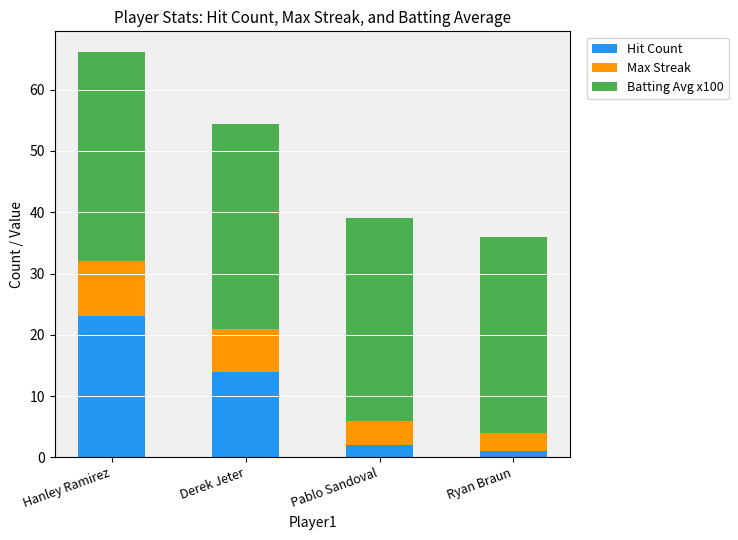

What is the difference between the second highest and second lowest values in the Hit Count series?

12.0